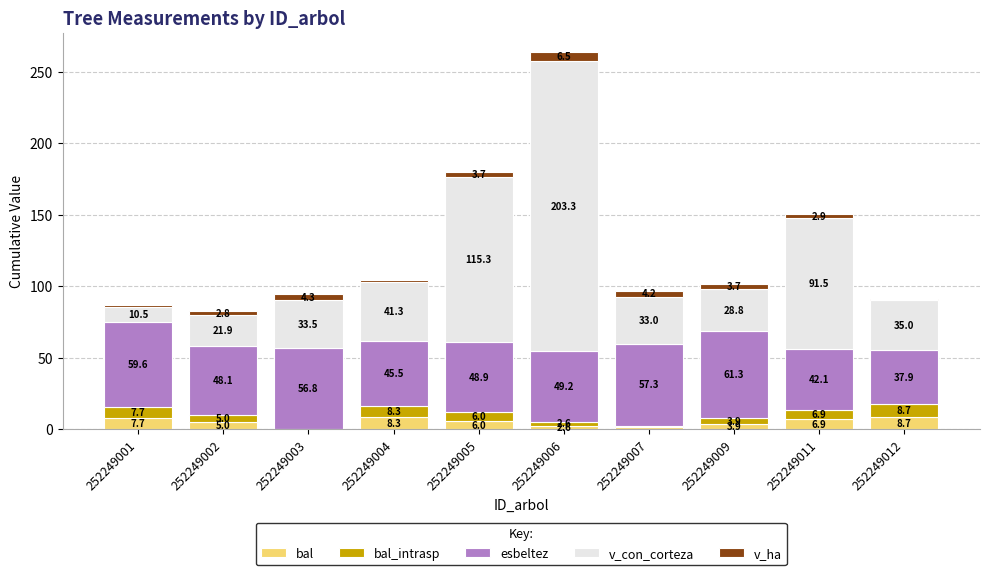

What is the maximum value for bal?

8.7